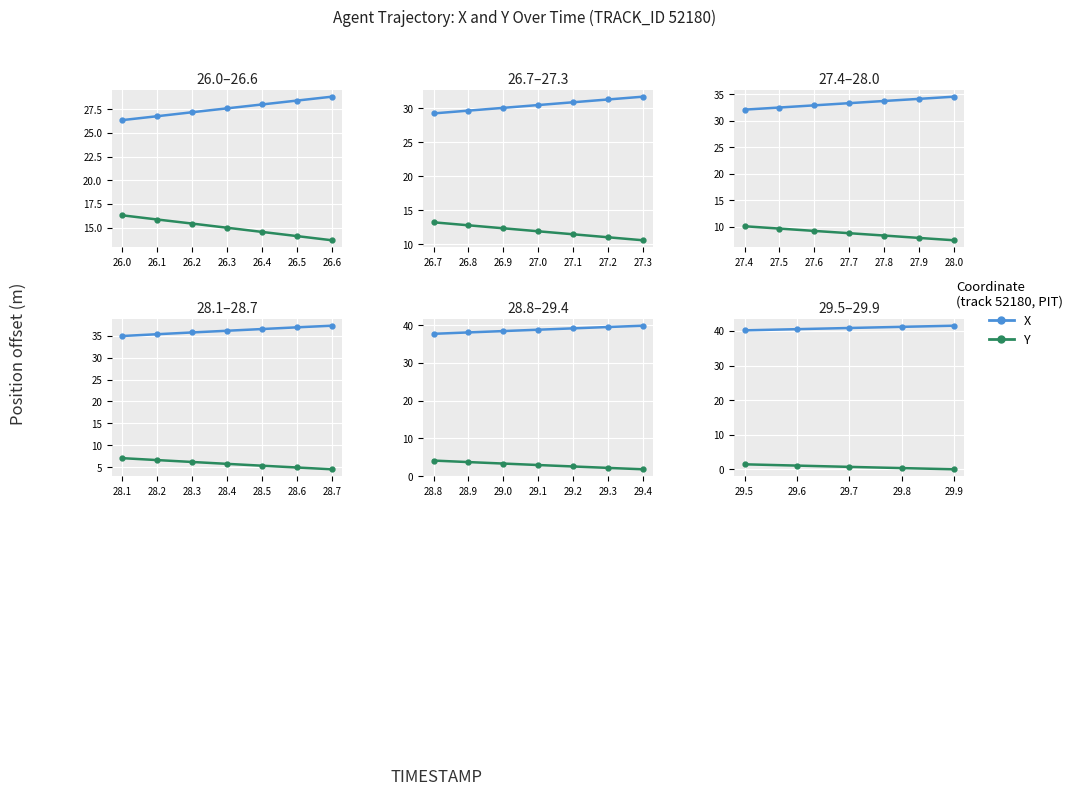

Which series has the widest spread of values?

Y (norm)